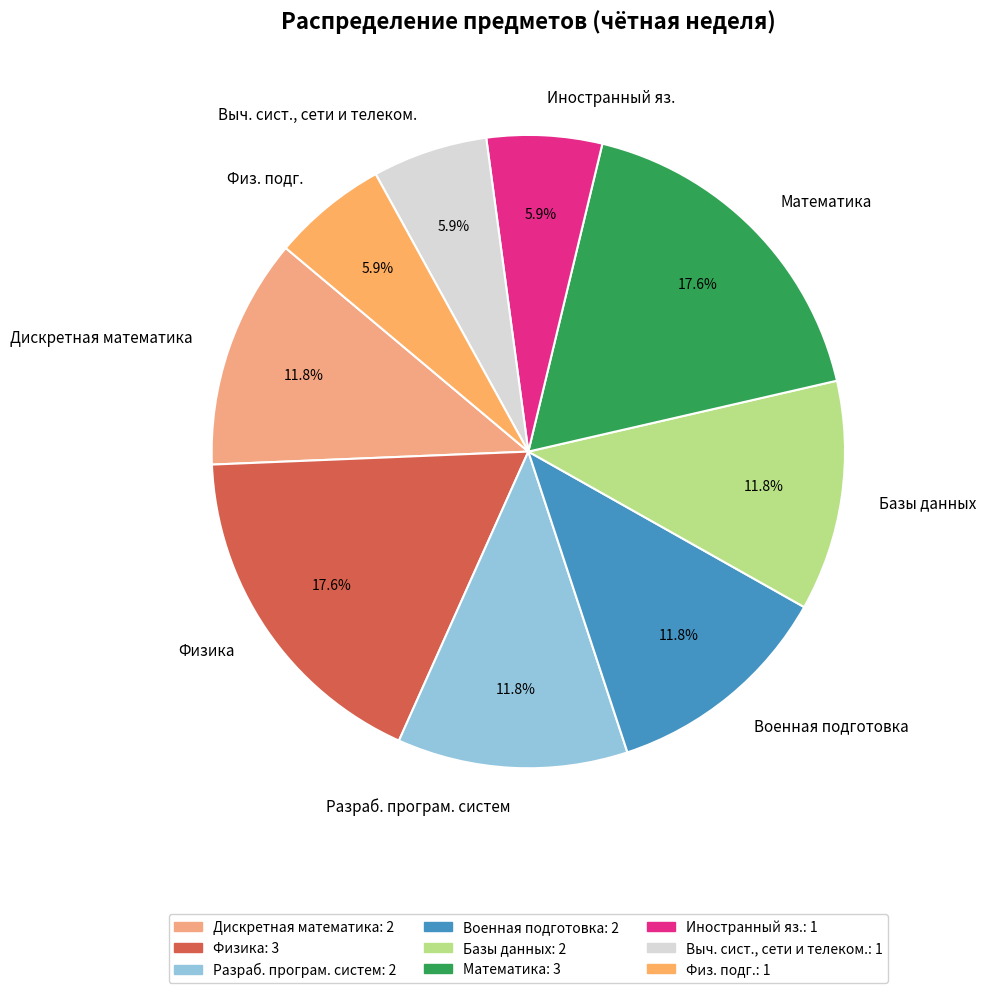

What percentage is the Иностранный яз. slice, to the nearest percent?

6%